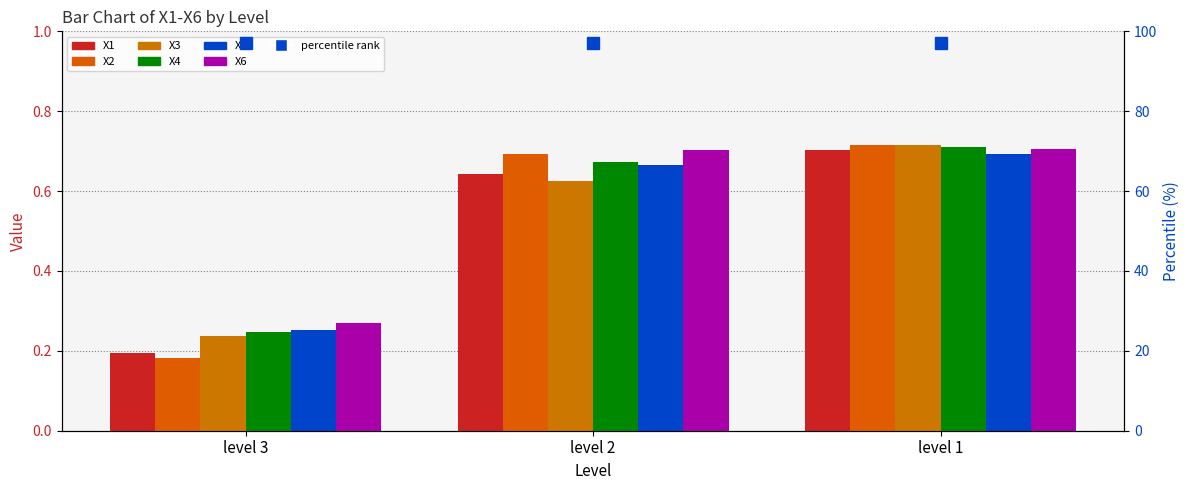

How many bars are there in total?

18